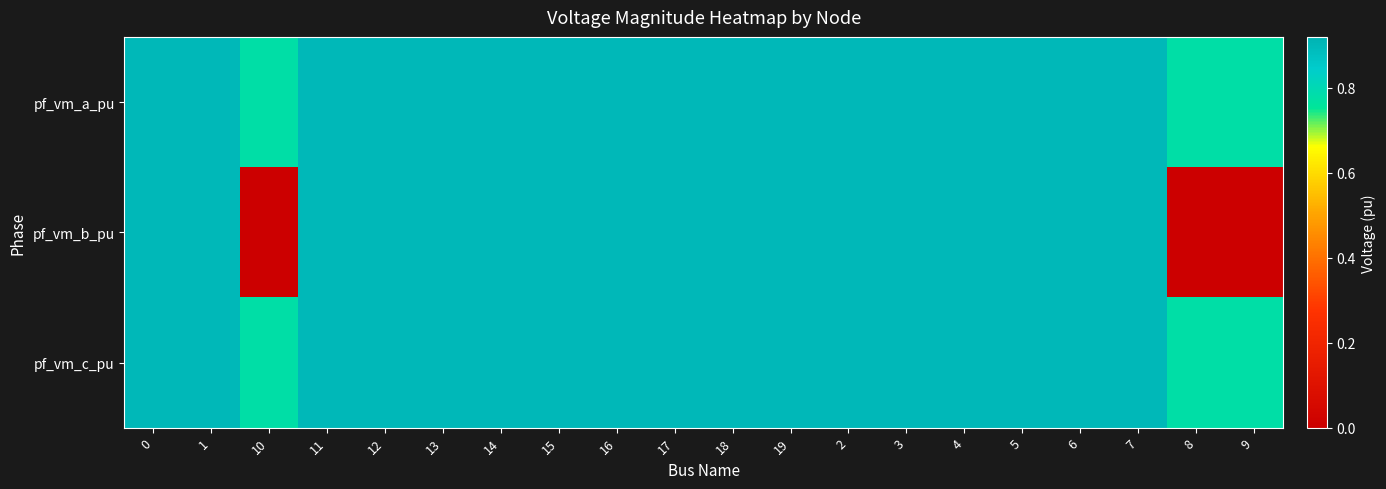

Reading left to right, list all the values displayed in this chart.

pf_vm_a_pu: 0=0.9	1=0.9	10=0.8	11=0.9	12=0.9	13=0.9	14=0.9	15=0.9	16=0.9	17=0.9	18=0.9	19=0.9	2=0.9	3=0.9	4=0.9	5=0.9	6=0.9	7=0.9	8=0.8	9=0.8
pf_vm_b_pu: 0=0.9	1=0.9	10=0.0	11=0.9	12=0.9	13=0.9	14=0.9	15=0.9	16=0.9	17=0.9	18=0.9	19=0.9	2=0.9	3=0.9	4=0.9	5=0.9	6=0.9	7=0.9	8=0.0	9=0.0
pf_vm_c_pu: 0=0.9	1=0.9	10=0.8	11=0.9	12=0.9	13=0.9	14=0.9	15=0.9	16=0.9	17=0.9	18=0.9	19=0.9	2=0.9	3=0.9	4=0.9	5=0.9	6=0.9	7=0.9	8=0.8	9=0.8